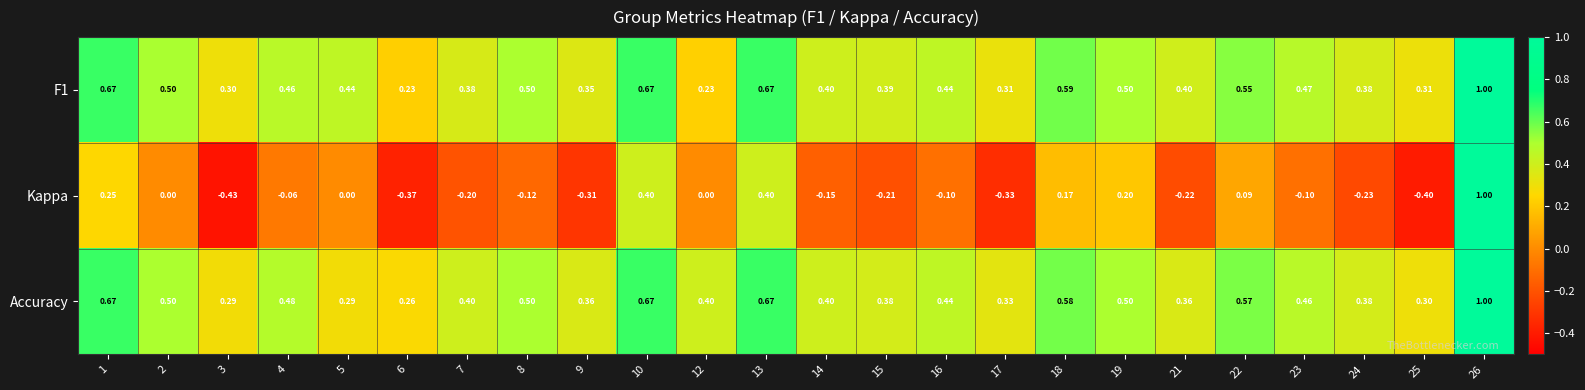

Which series has the largest total across all categories?

Accuracy